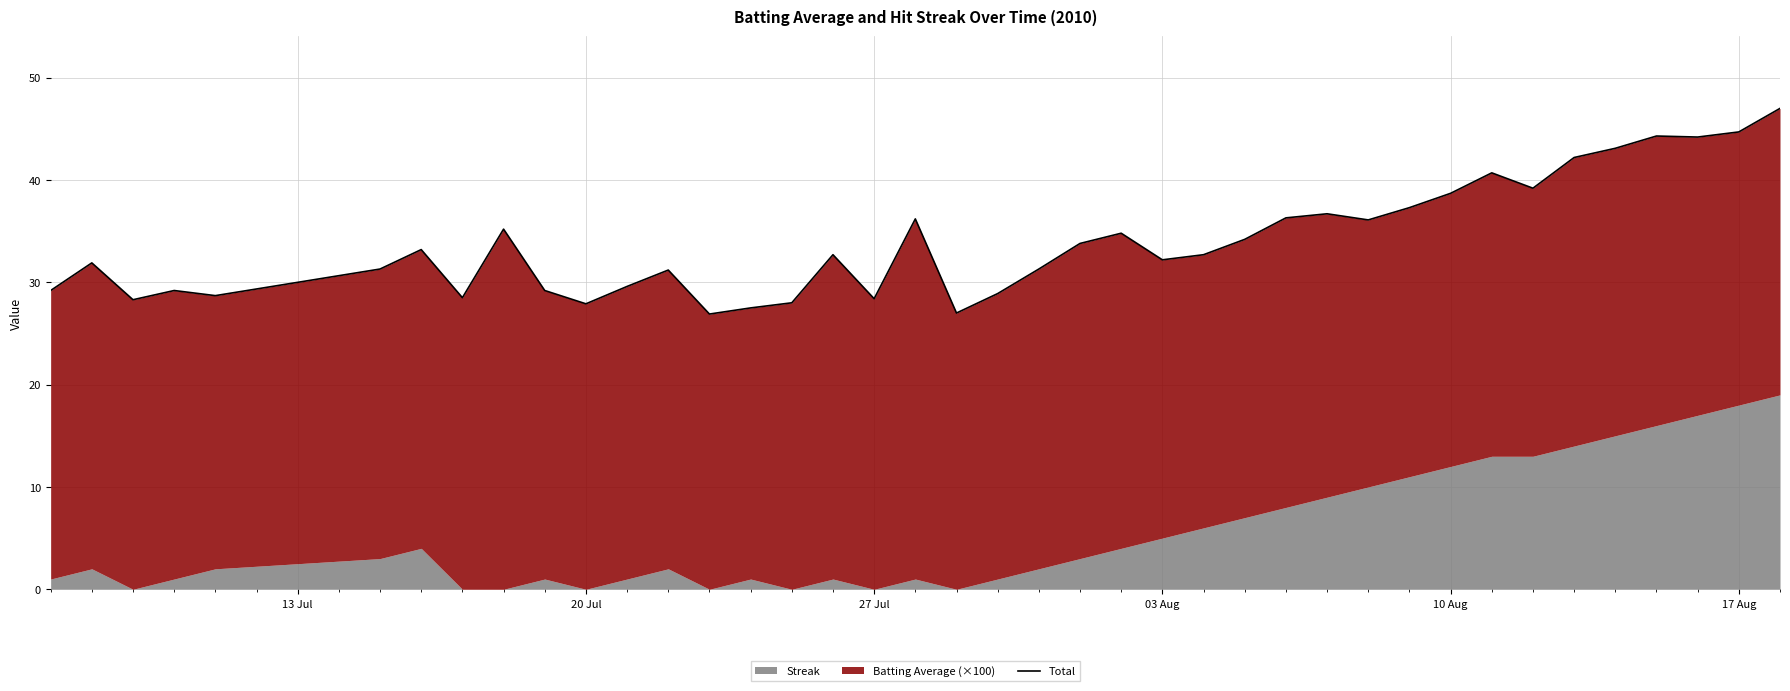

Count the number of values greater than 32.

22